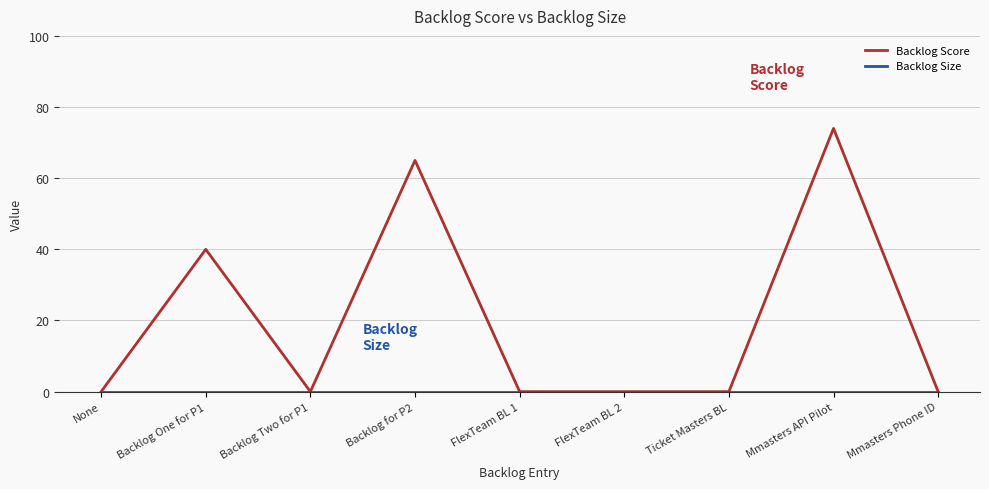

Which category has the highest value across all series?

Mmasters API Pilot